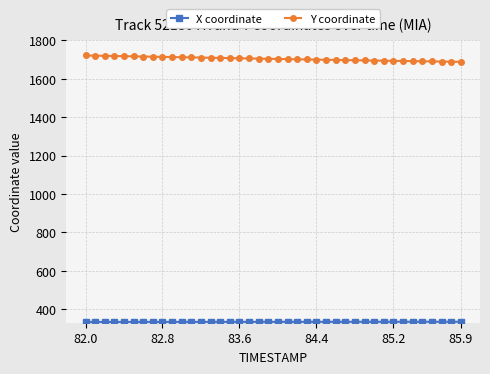

What is the difference between the maximum and minimum values in the Y coordinate series?

33.0